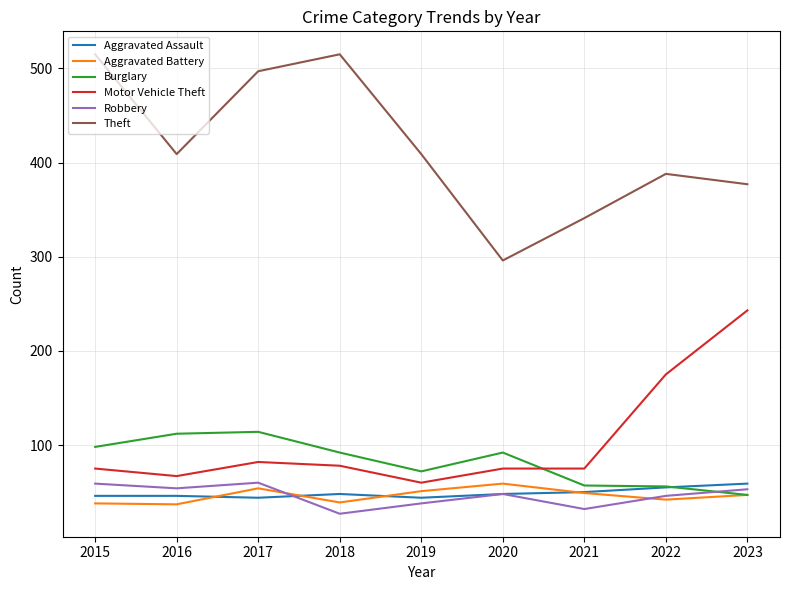

What is the difference between the highest and lowest values at 2020?

248